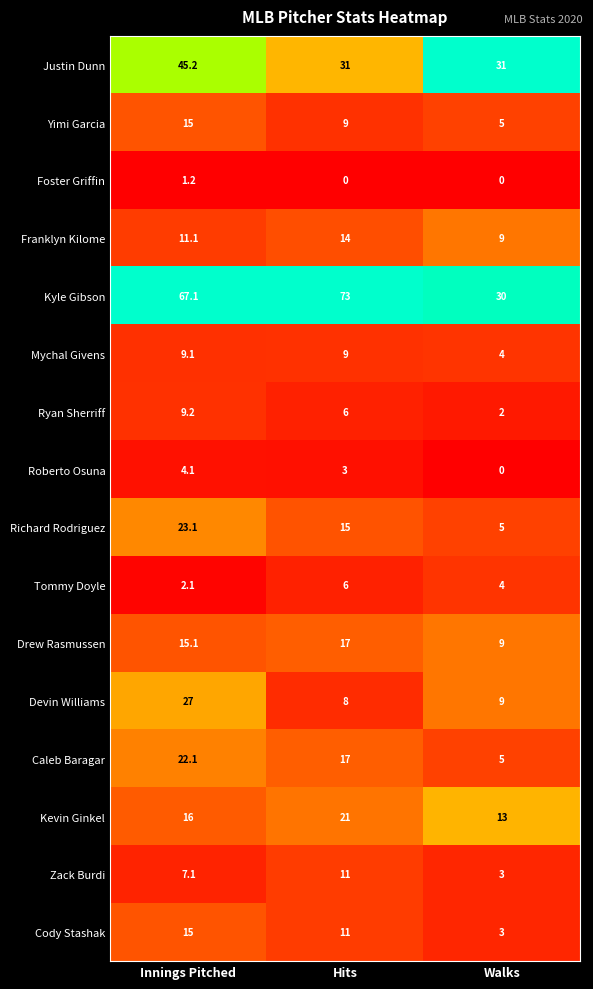

At which category is the sum across all series the highest?

Innings Pitched